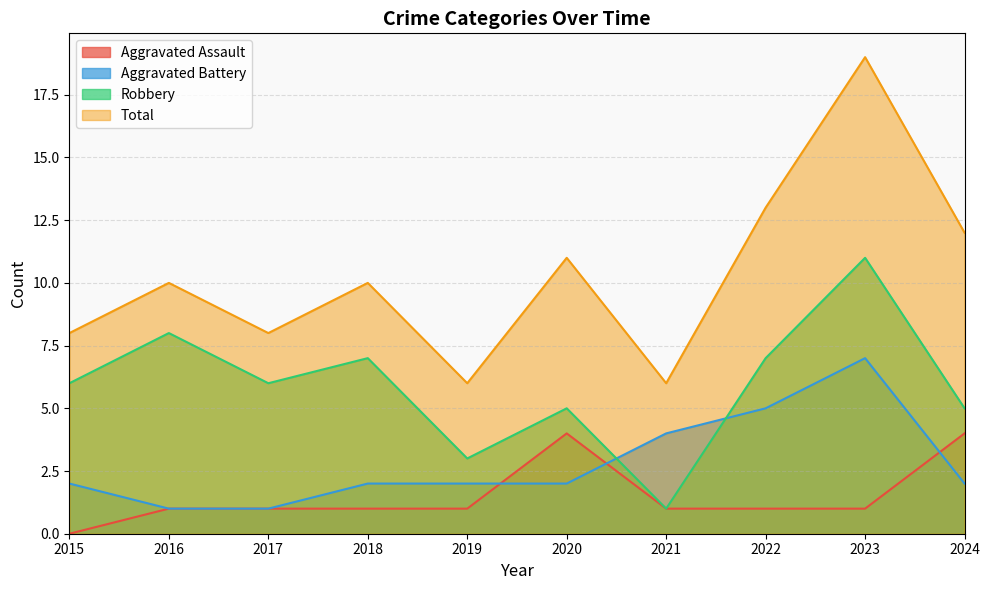

In Aggravated Battery, how many points are higher than both neighbors (excluding endpoints)?

1